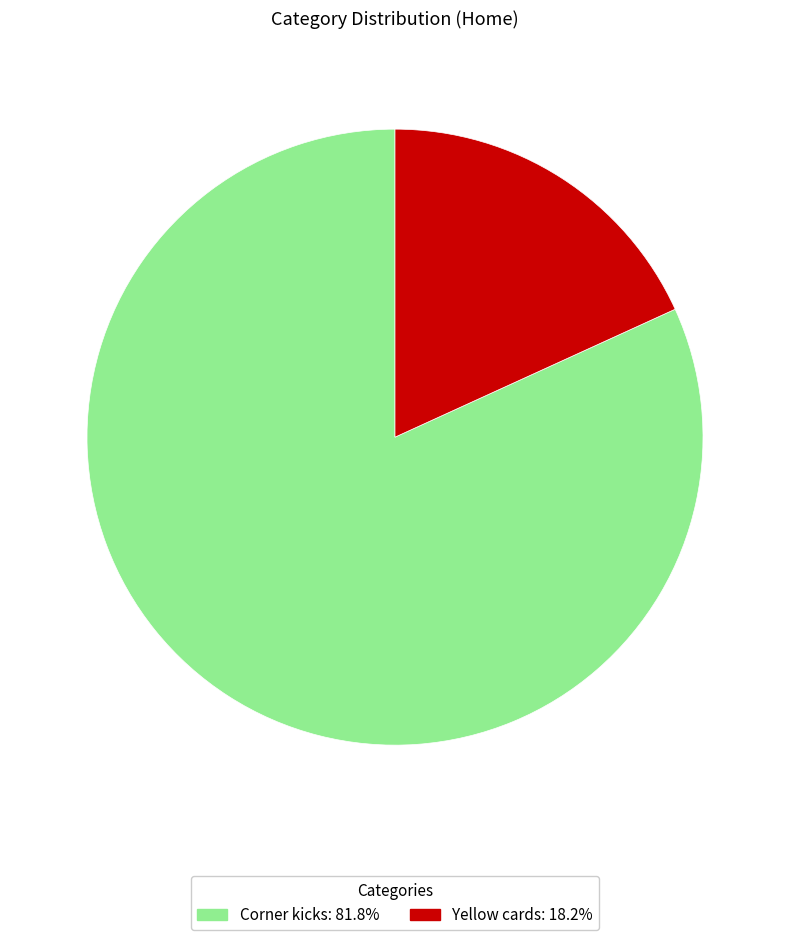

Is there a majority slice in this chart?

Yes